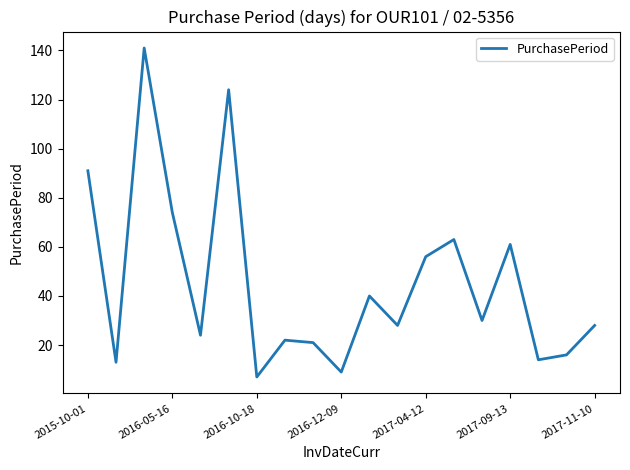

What is the difference between the maximum and minimum values?

134